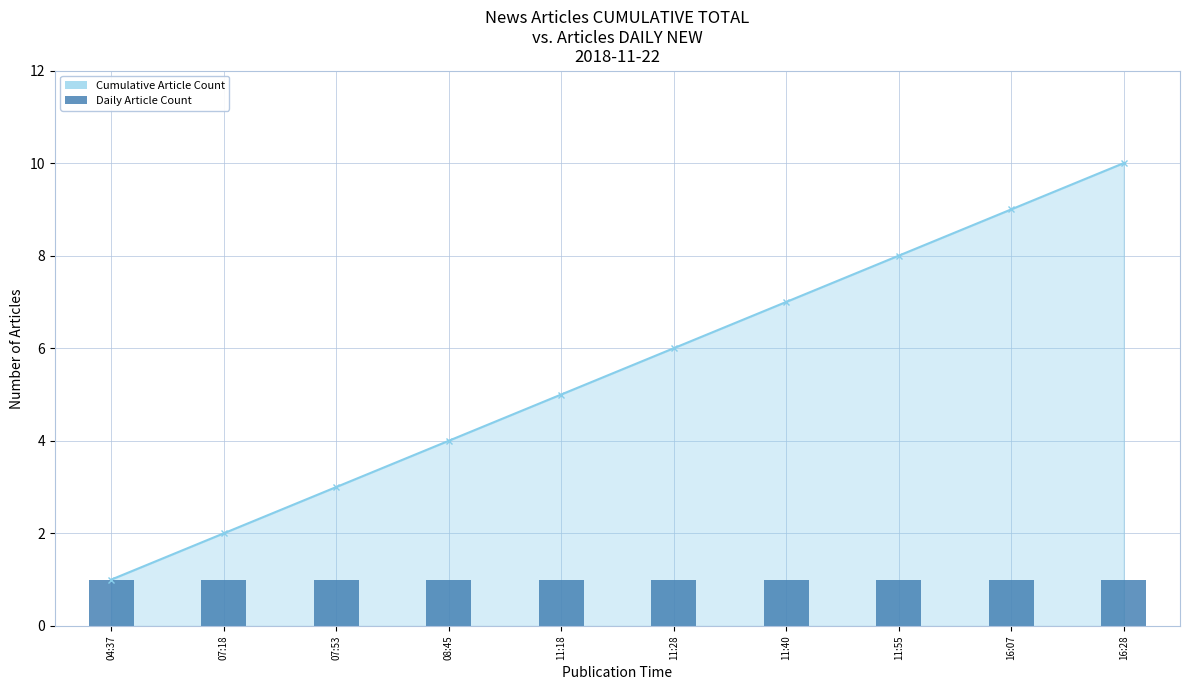

At which label does the data first exceed 6?

11:40